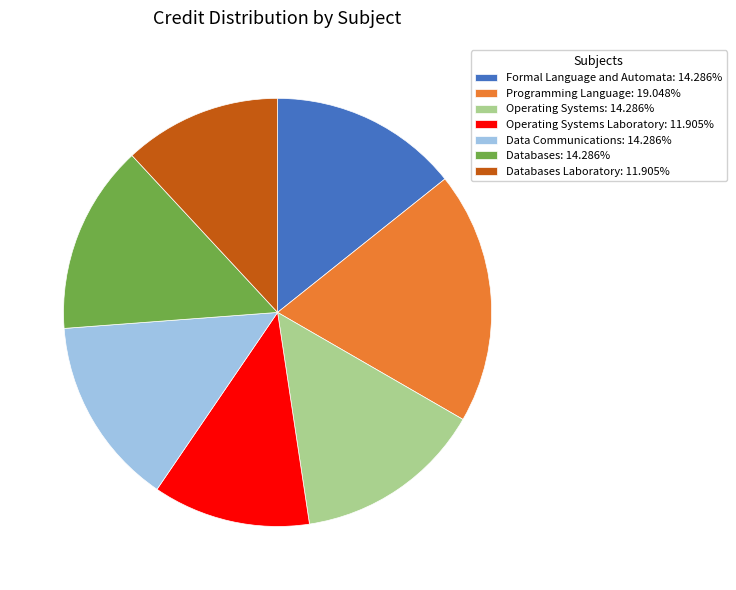

Approximately how many times larger is the value at Data Communications: 14.286% compared to Operating Systems: 14.286%?

1.0